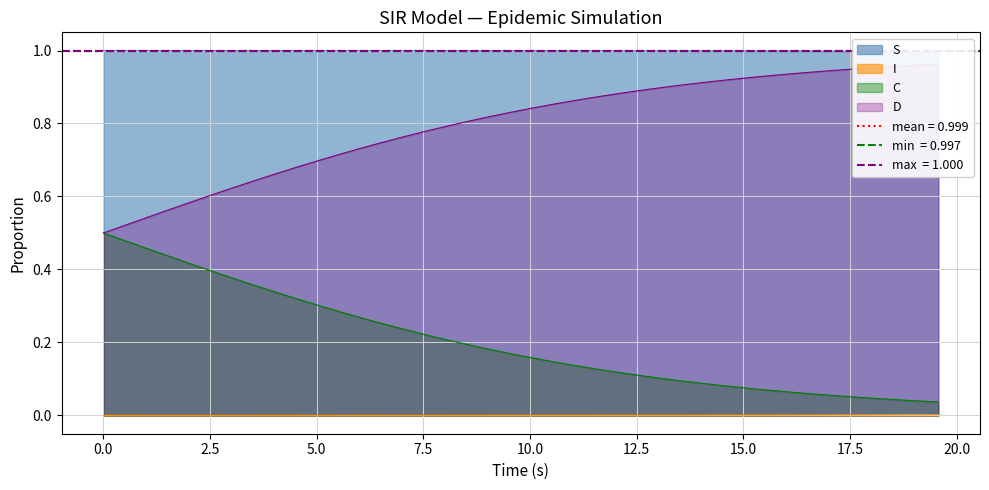

What are all the series names shown in the legend?

S, I, C, D